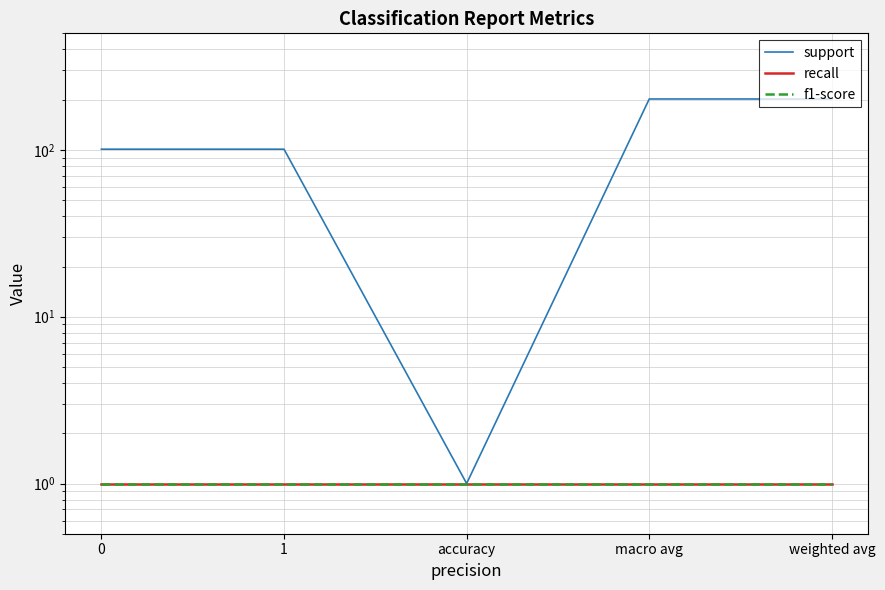

How many interior local valleys does the support series have?

1